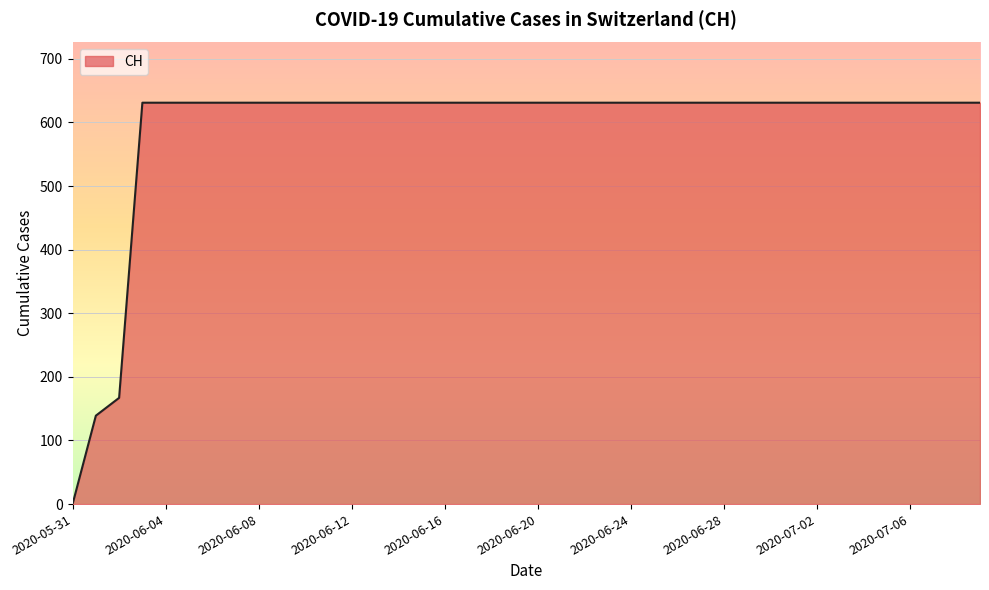

What is the maximum value shown in the chart?

631